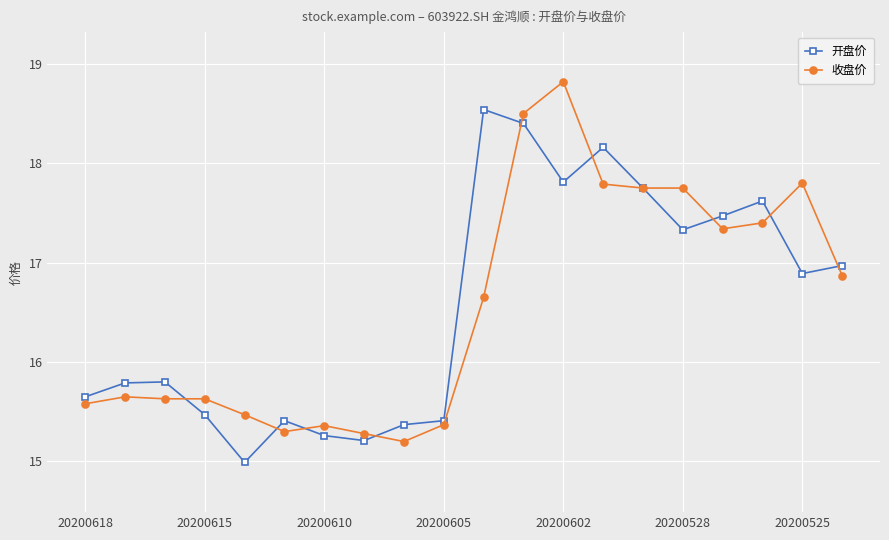

List the series in order of their peak value, lowest first.

开盘价, 收盘价